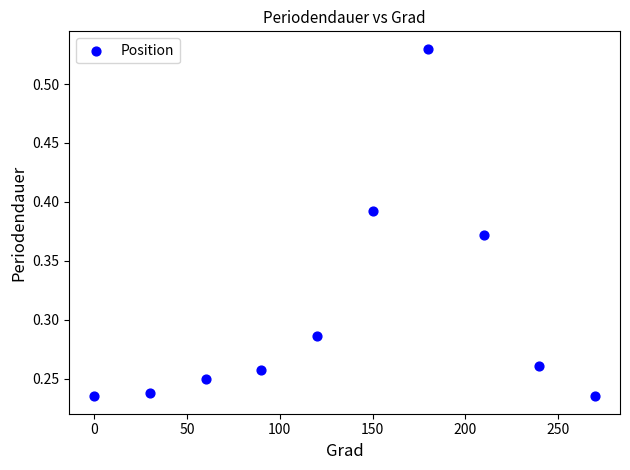

What is the range of X values (max minus min)?

270.0